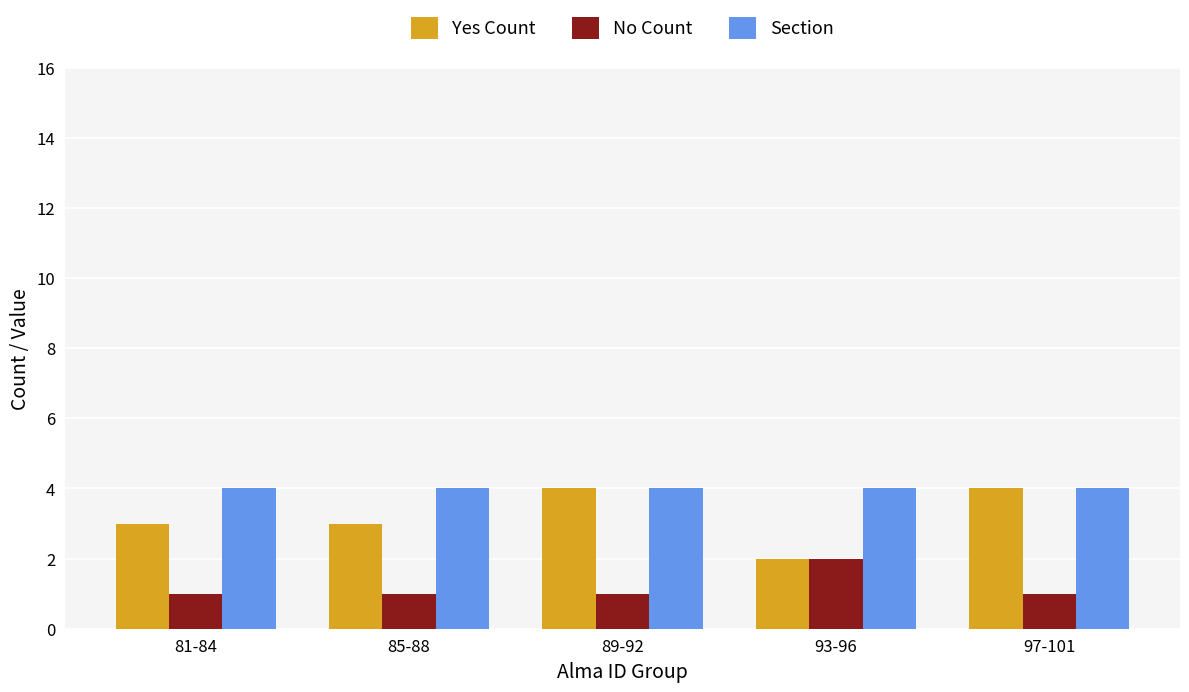

Is it true that Section equals 3 at 85-88?

False